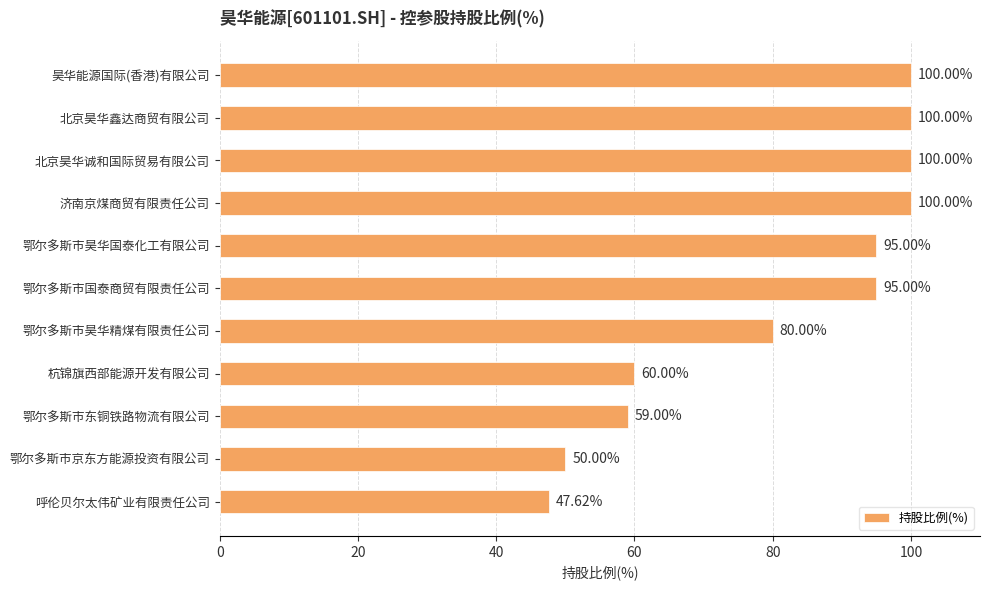

Approximately how many times larger is the value at 昊华能源国际(香港)有限公司 compared to 鄂尔多斯市东铜铁路物流有限公司?

1.7